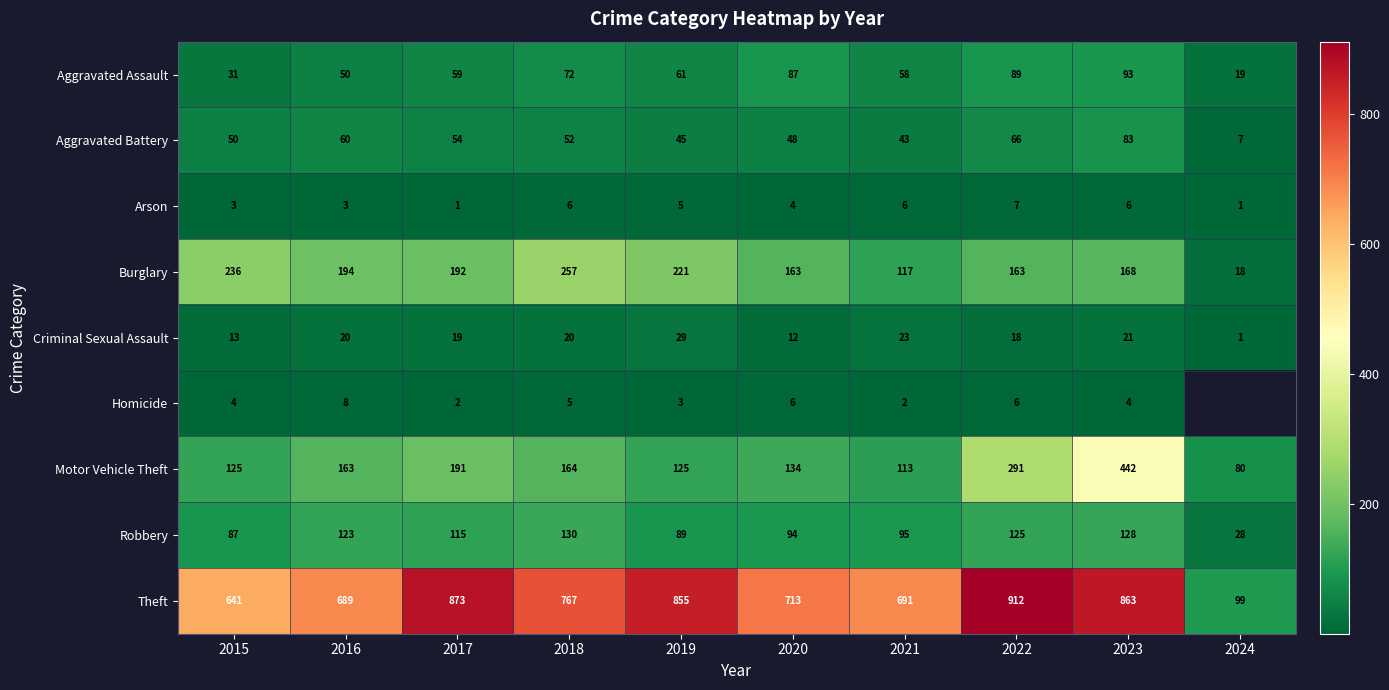

At which label does Aggravated Battery first exceed 52?

2016